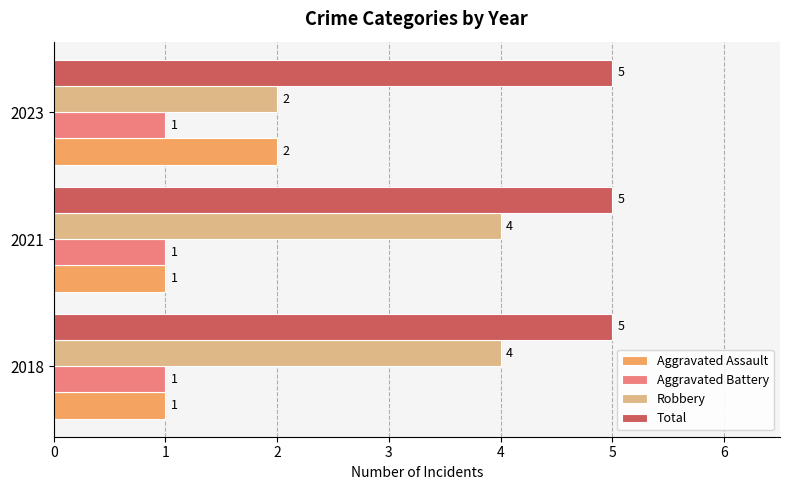

List the series in order of their peak value, lowest first.

Aggravated Battery, Aggravated Assault, Robbery, Total